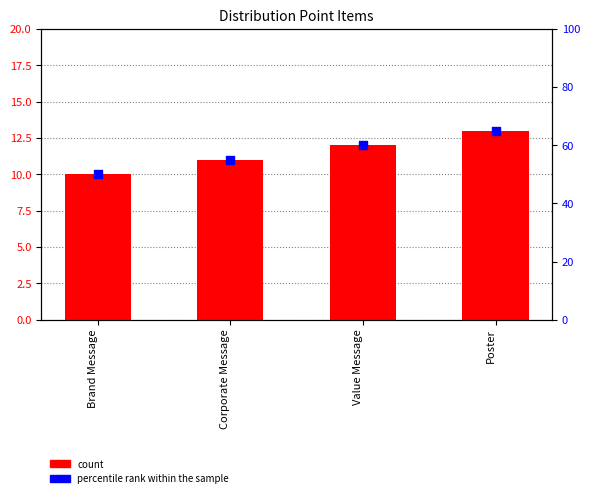

Which series reaches the maximum Y coordinate?

percentile rank within the sample